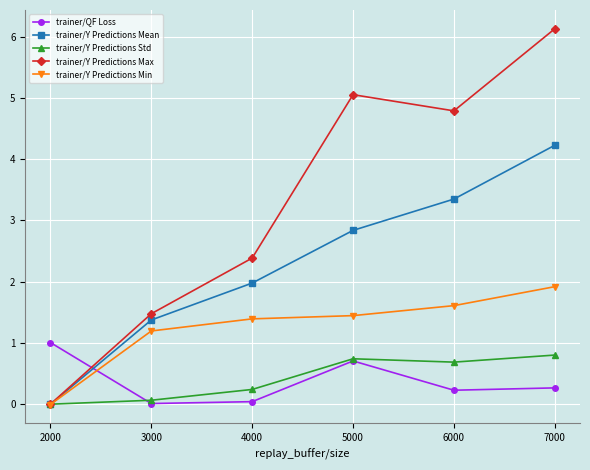

List the labels in order of trainer/Y Predictions Max value, largest first.

7000, 5000, 6000, 4000, 3000, 2000